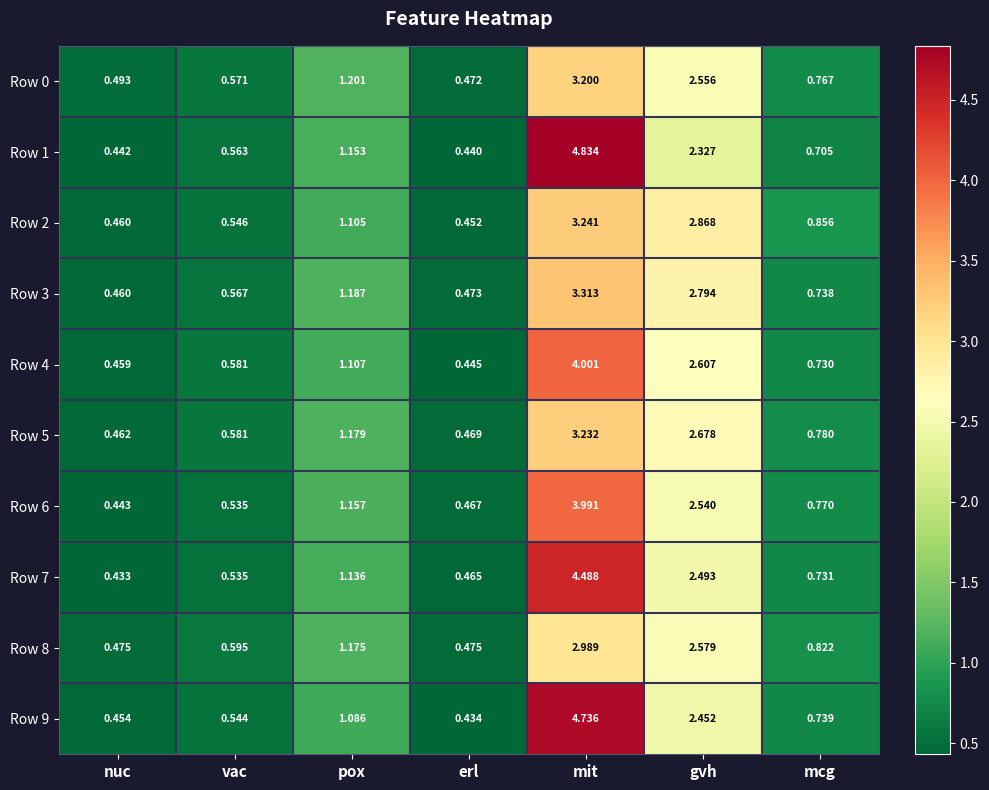

Rank the categories by Row 3 value from lowest to highest.

nuc, erl, vac, mcg, pox, gvh, mit